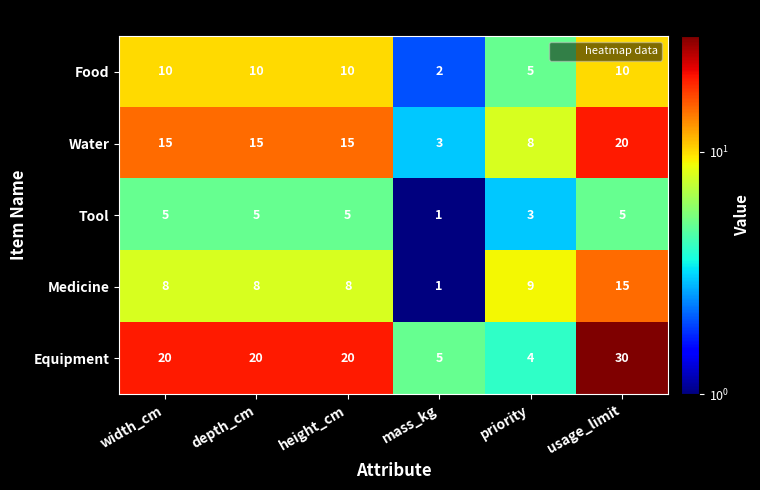

Count the Water values in the range 8 to 15.

4